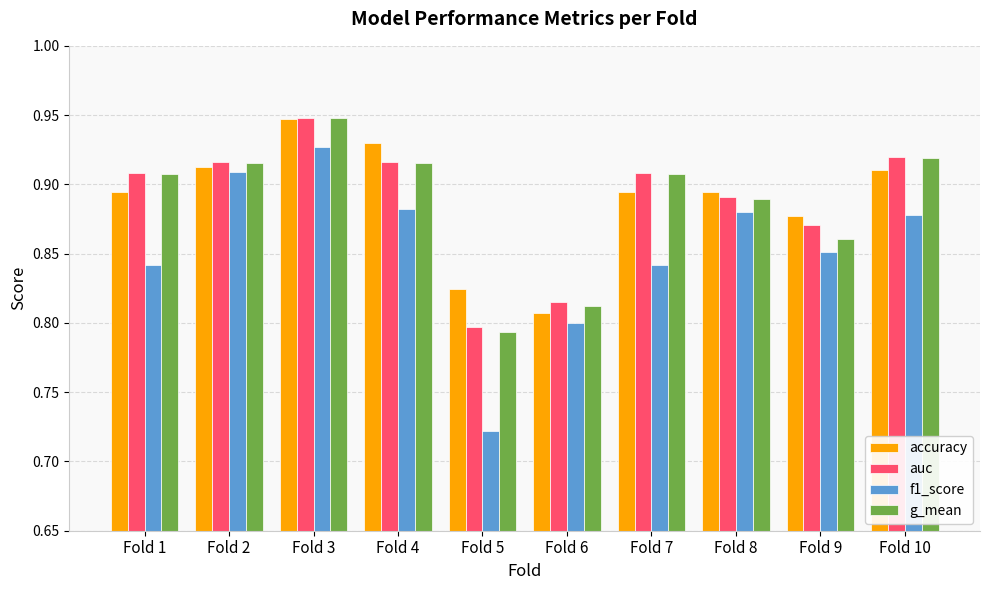

At which label is g_mean closest to 0?

Fold 5